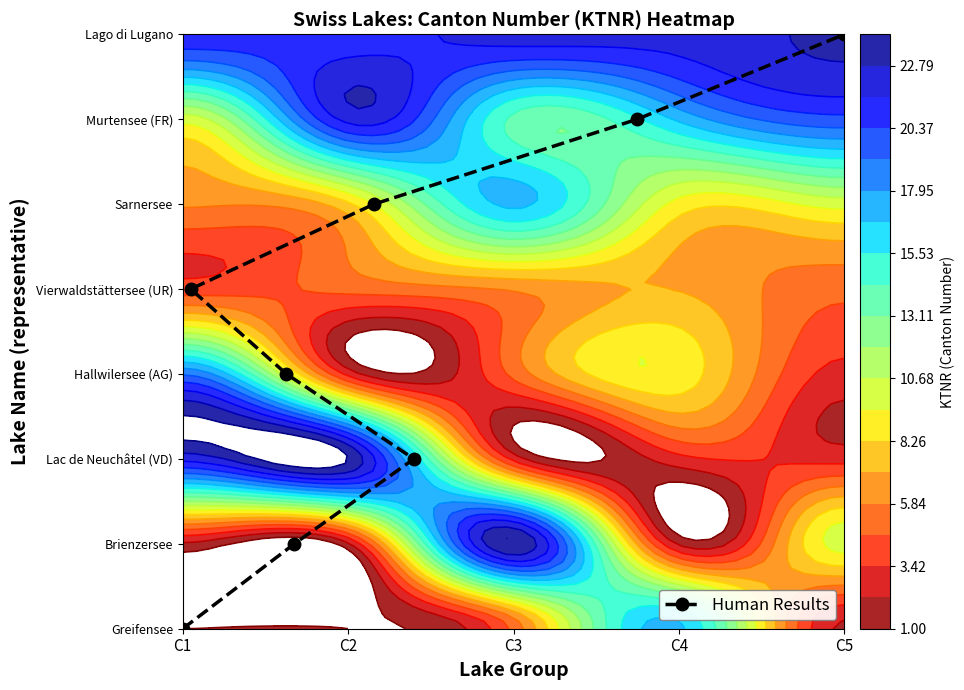

True or false: the data shows 4 at C4.

False